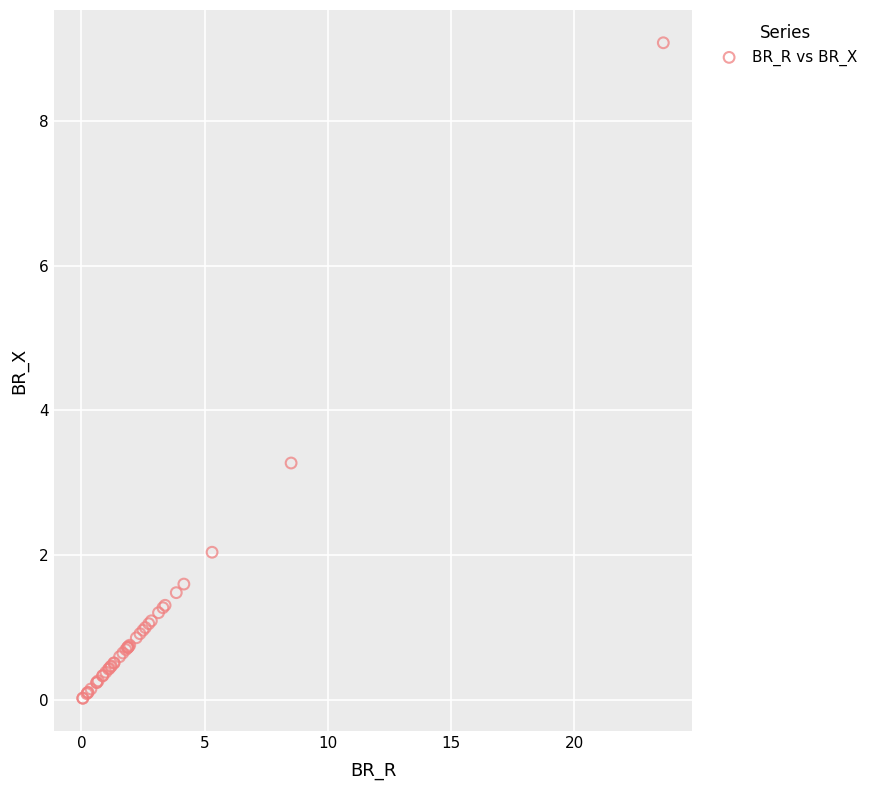

What Y value in the scatter plot is closest to 4?

3.3